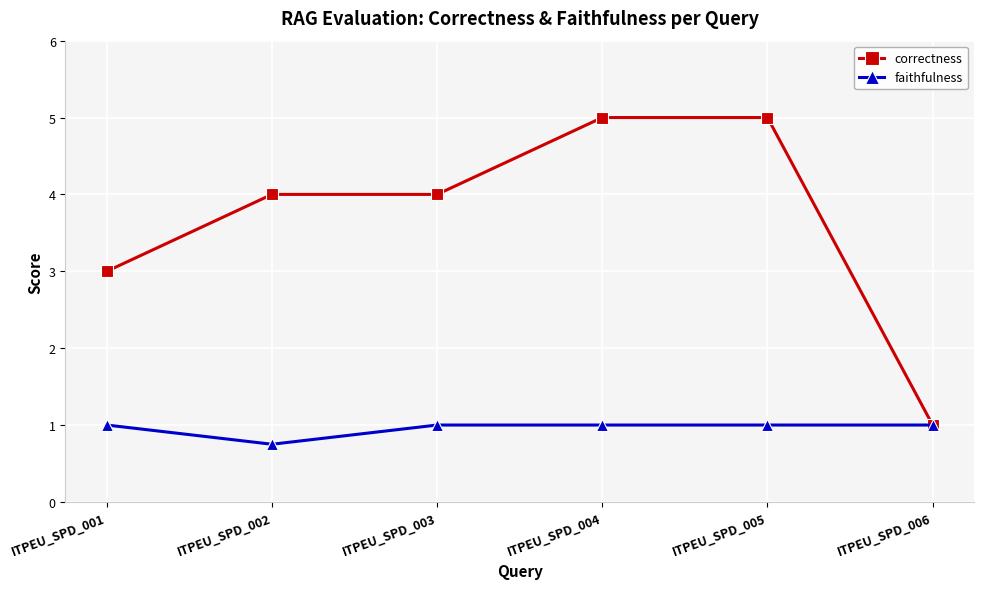

How many categories are shown in the chart?

6